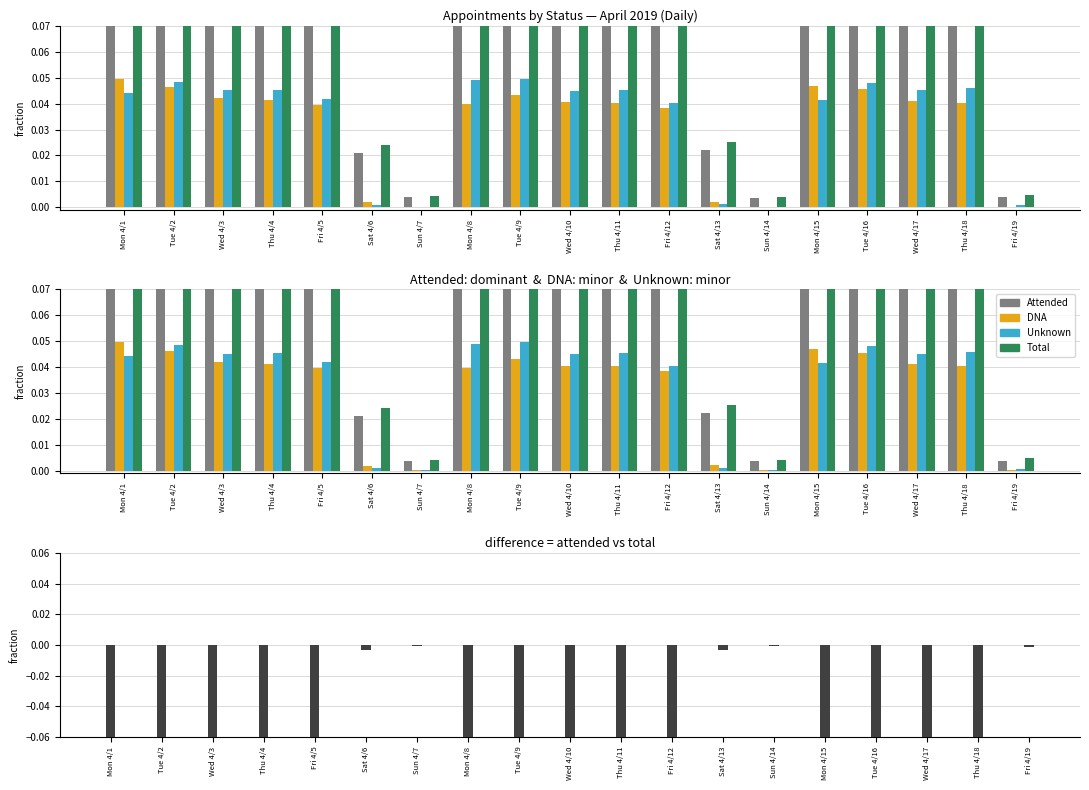

Which series has the largest range (max minus min)?

Total